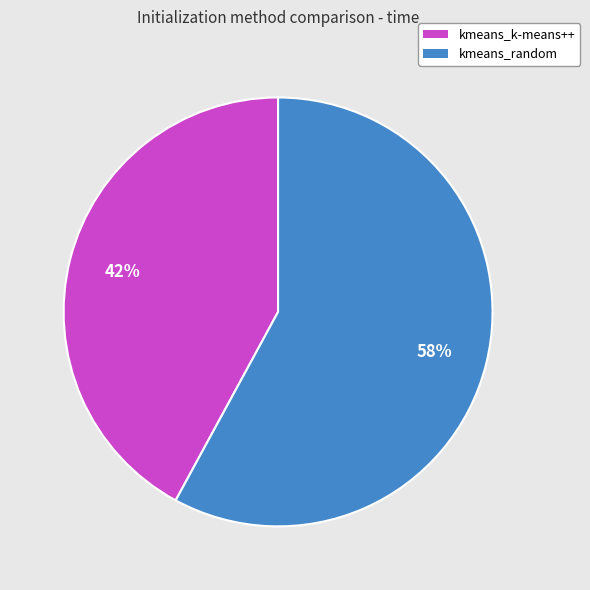

Combined, do kmeans_k-means++ and kmeans_random account for over 50%?

Yes